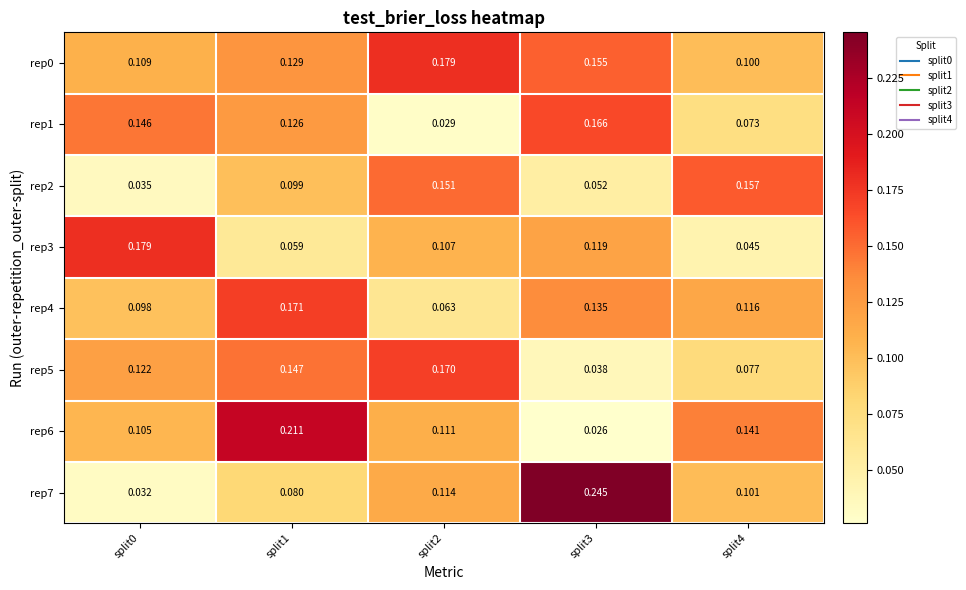

At how many categories does at least one series exceed 0?

5